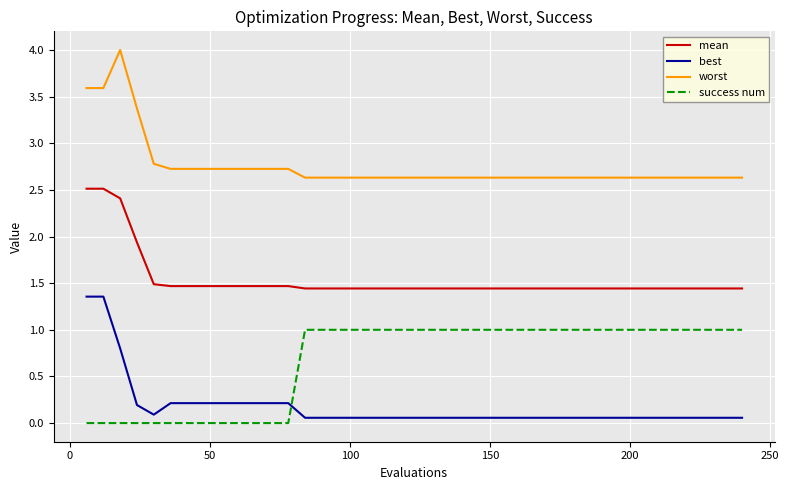

Which series has the largest total across all categories?

worst